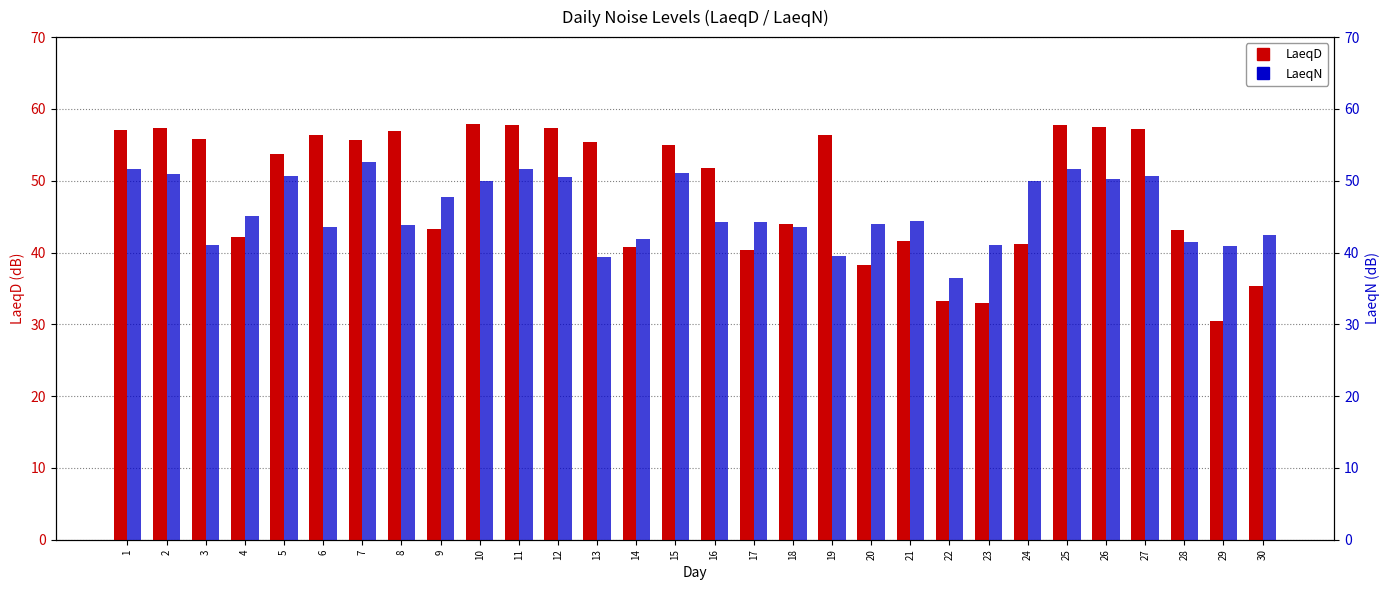

Which series has the largest total across all categories?

LaeqD